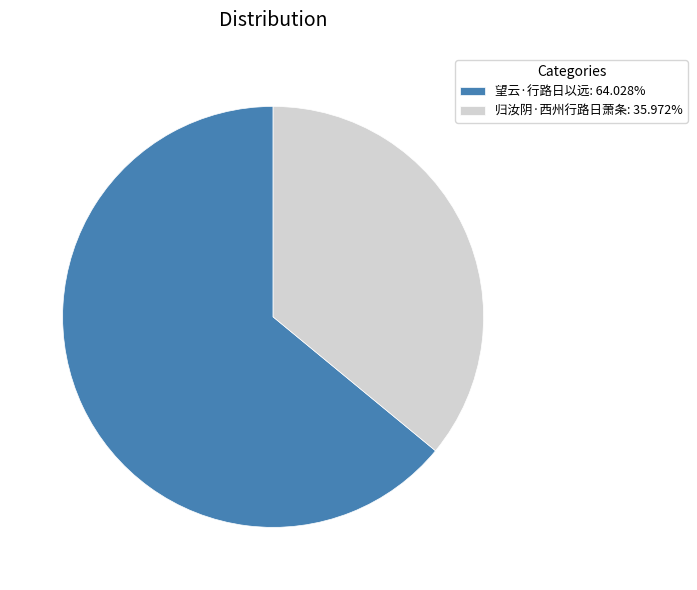

The 望云·行路日以远 slice represents 64% of the pie. True or false?

True